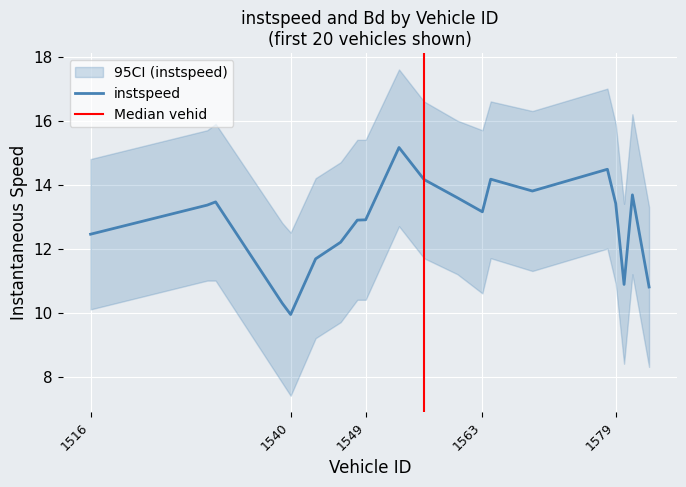

Reading left to right, extract all data points from this chart.

1516=12.4	1530=13.4	1531=13.5	1539=10.3	1540=9.9	1543=11.7	1546=12.2	1548=12.9	1549=12.9	1553=15.2	1556=14.2	1560=13.6	1563=13.2	1564=14.2	1569=13.8	1578=14.5	1579=13.4	1580=10.9	1581=13.7	1583=10.8